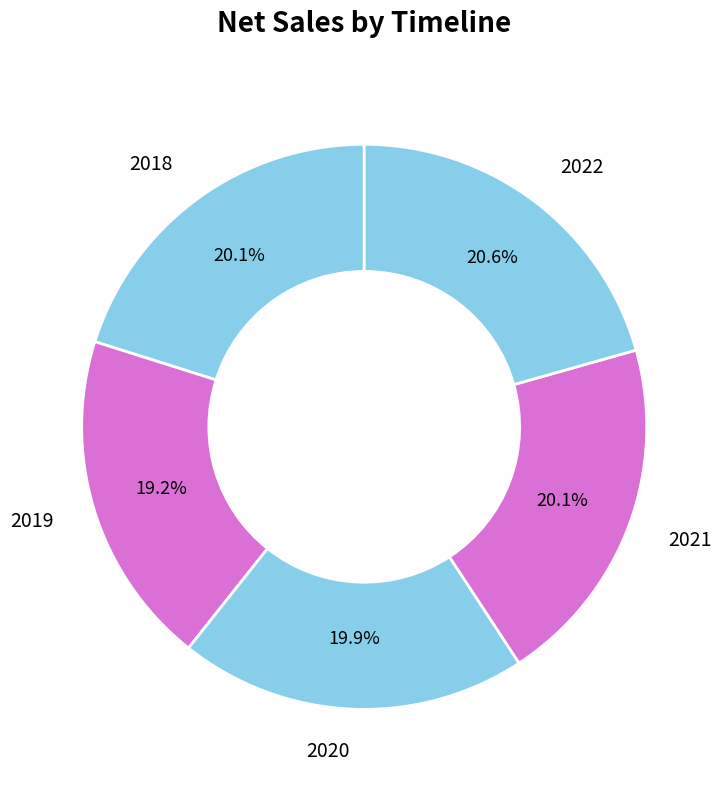

What percentage is NOT represented by 2019?

80.8%